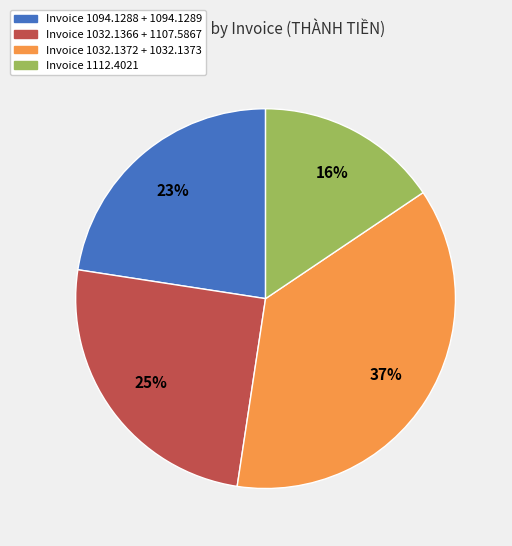

To the nearest percent, what is the difference between the largest and smallest slice percentages?

21%